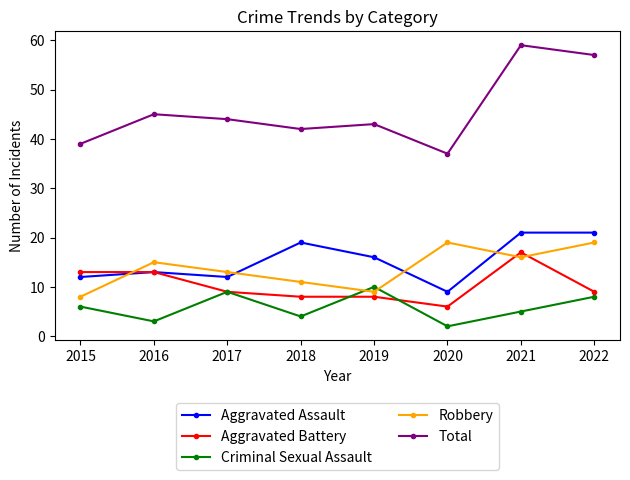

True or false: Aggravated Battery has more than 0 points higher than both neighbors.

True